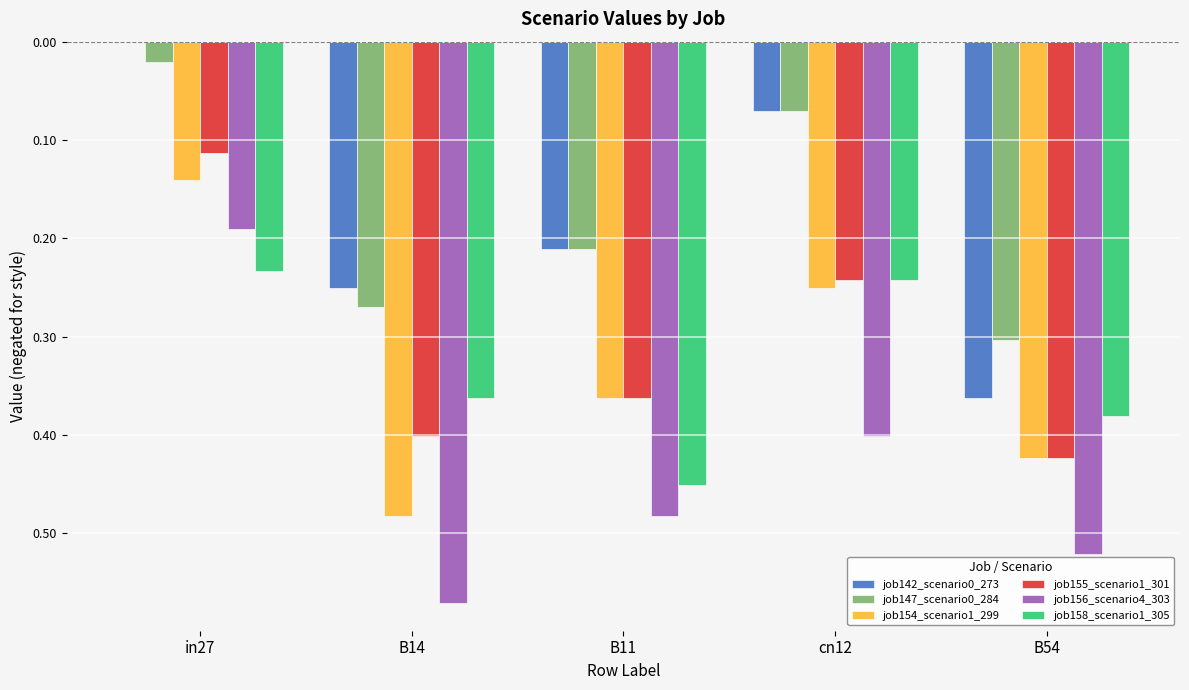

Between cn12 and B11, which is larger?

cn12